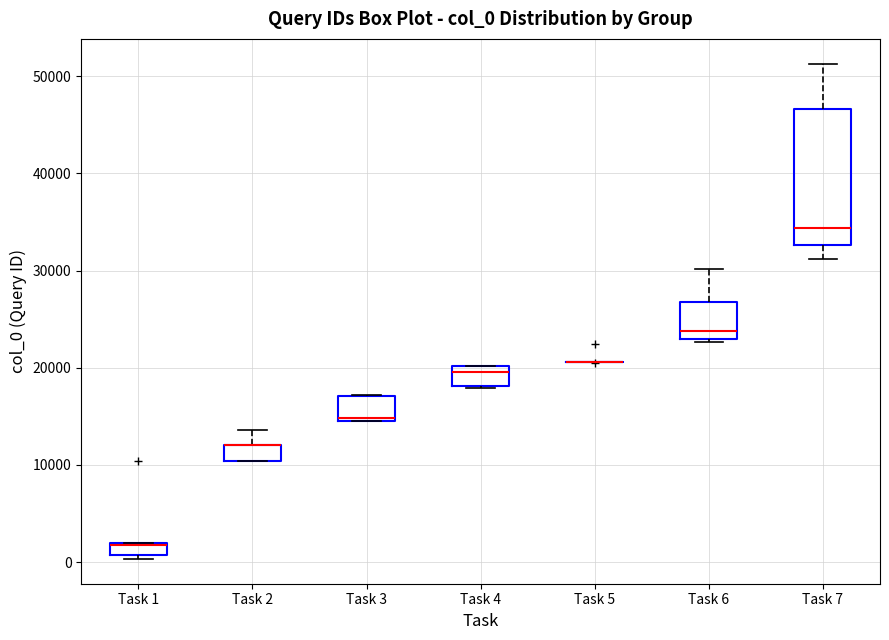

Which box is the tallest, from its lower edge to its upper edge?

Task 7